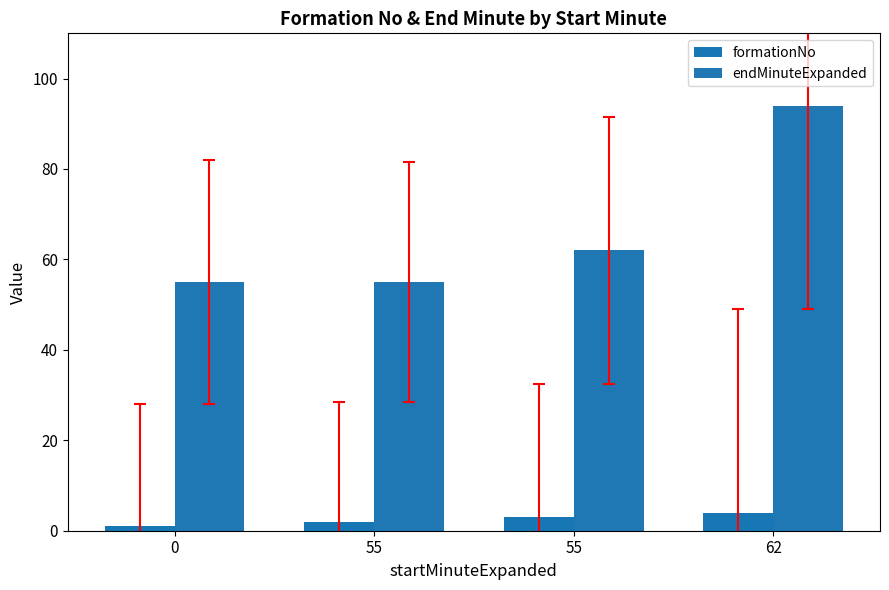

The value of formationNo at 55 is 1. True or false?

False